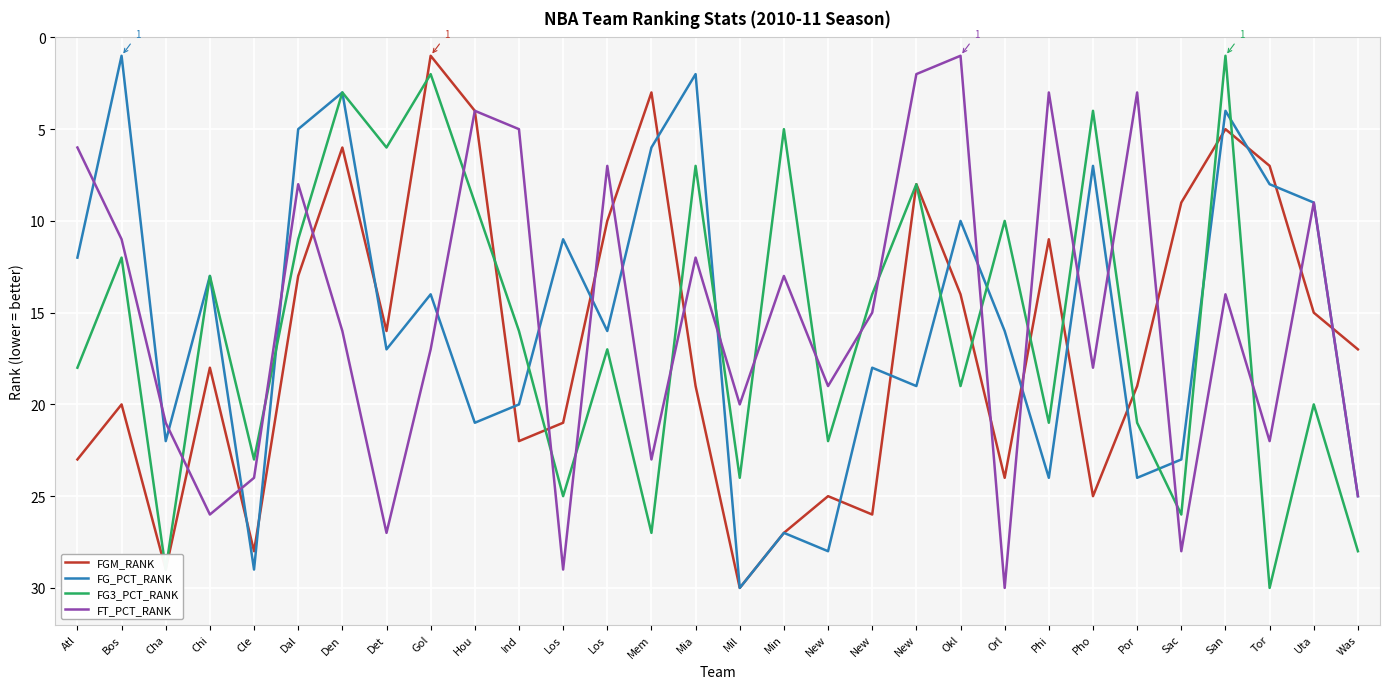

At which label does FT_PCT_RANK reach its peak?

Orl